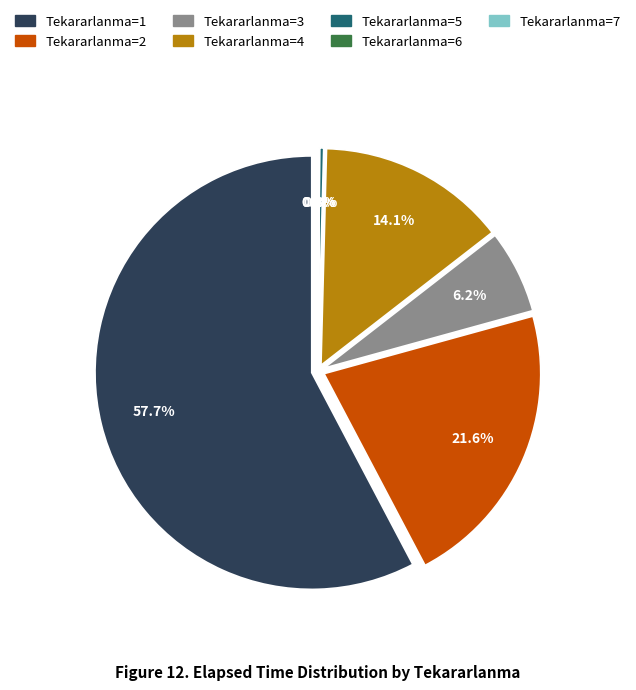

To the nearest percent, what is the average slice percentage?

14%